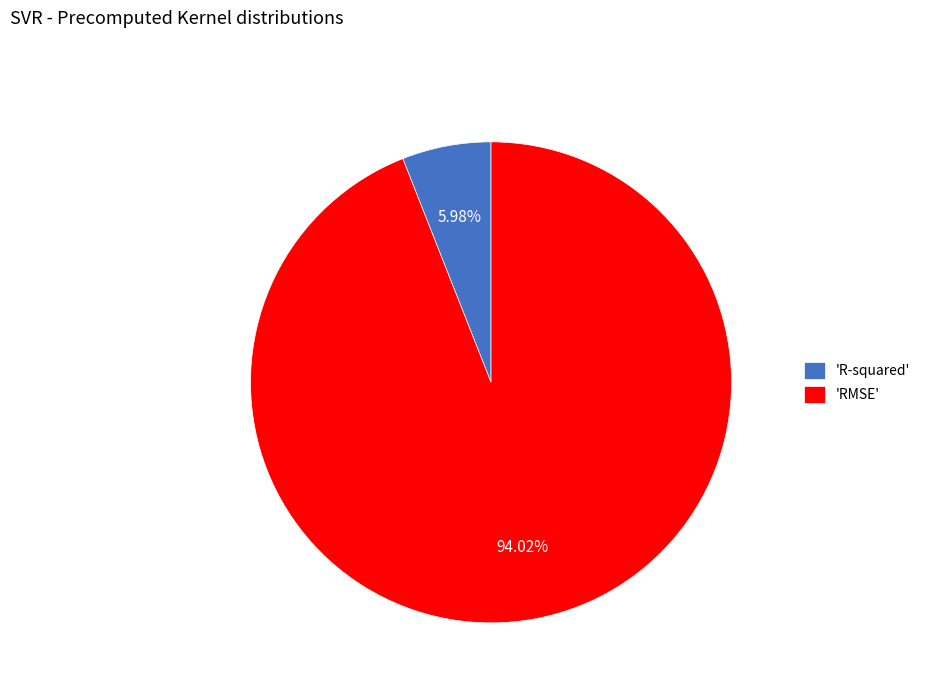

Combined, do 'R-squared' and 'RMSE' account for over 50%?

Yes